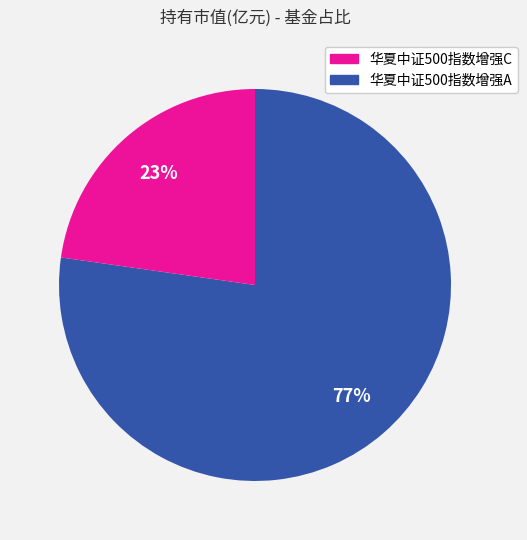

Is there a majority slice in this chart?

Yes